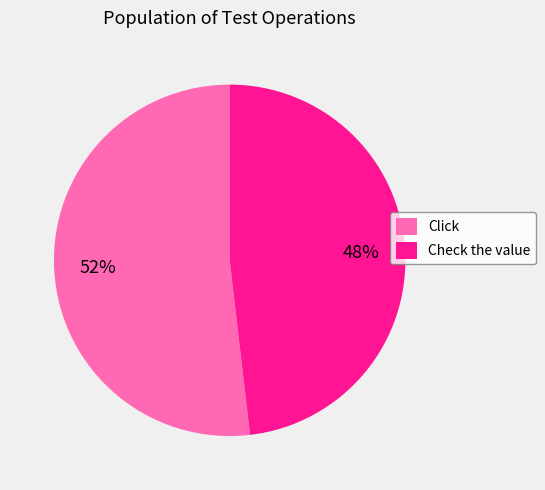

How many segments does this pie chart have?

2